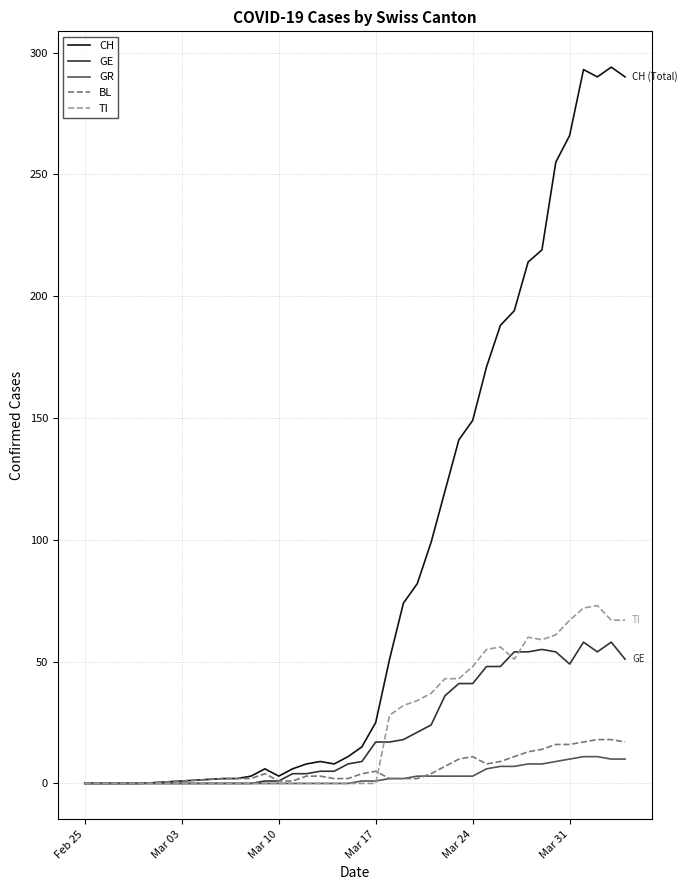

List the series in order of their peak value, highest first.

CH, TI, GE, BL, GR